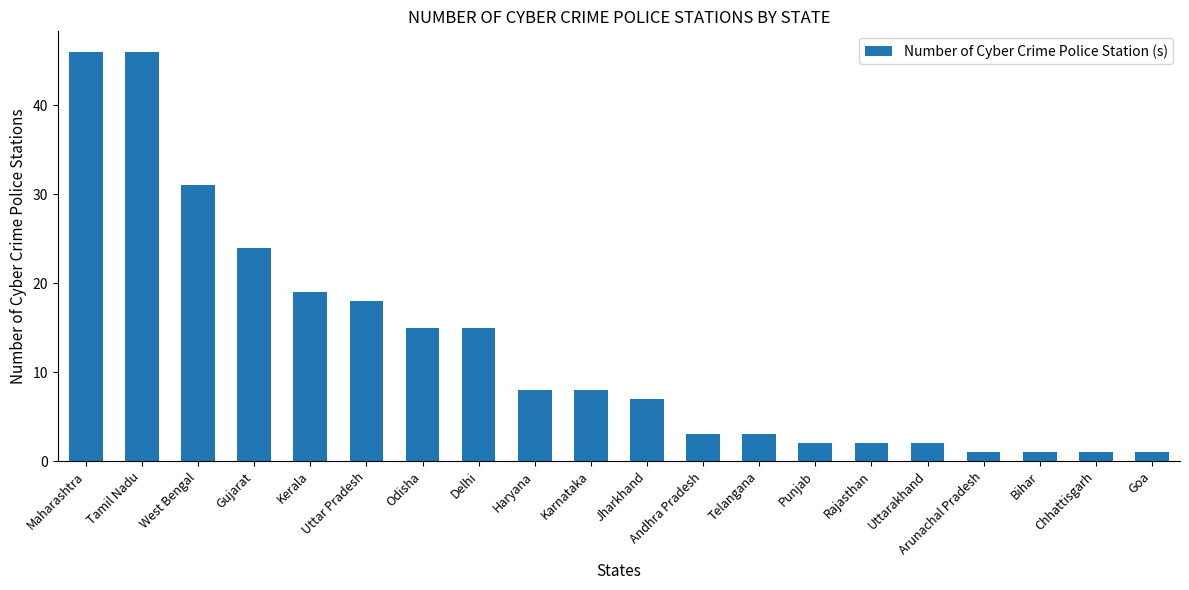

What is the greatest value displayed?

46